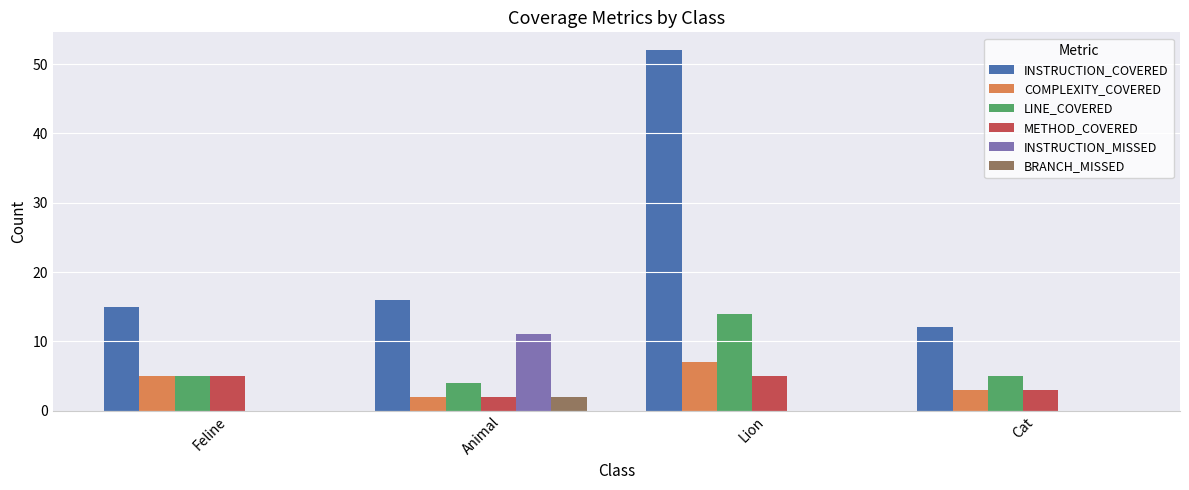

Which series has the largest range (max minus min)?

INSTRUCTION_COVERED